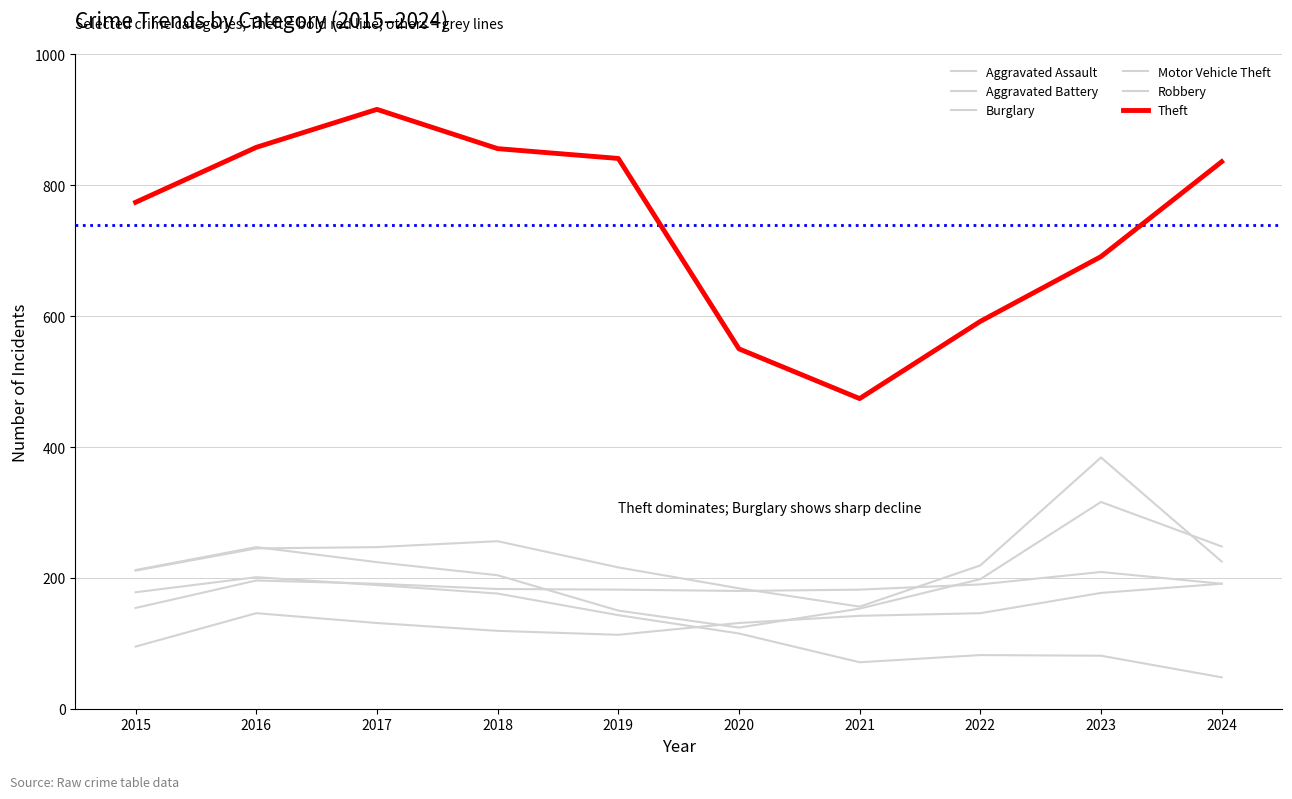

Does the chart display data point markers on the line(s)?

No